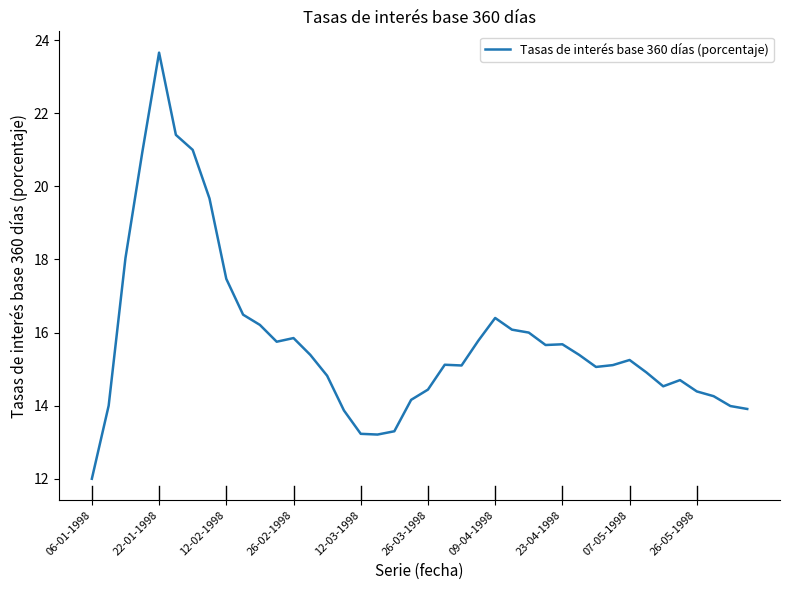

What is the sum of all values?

632.2